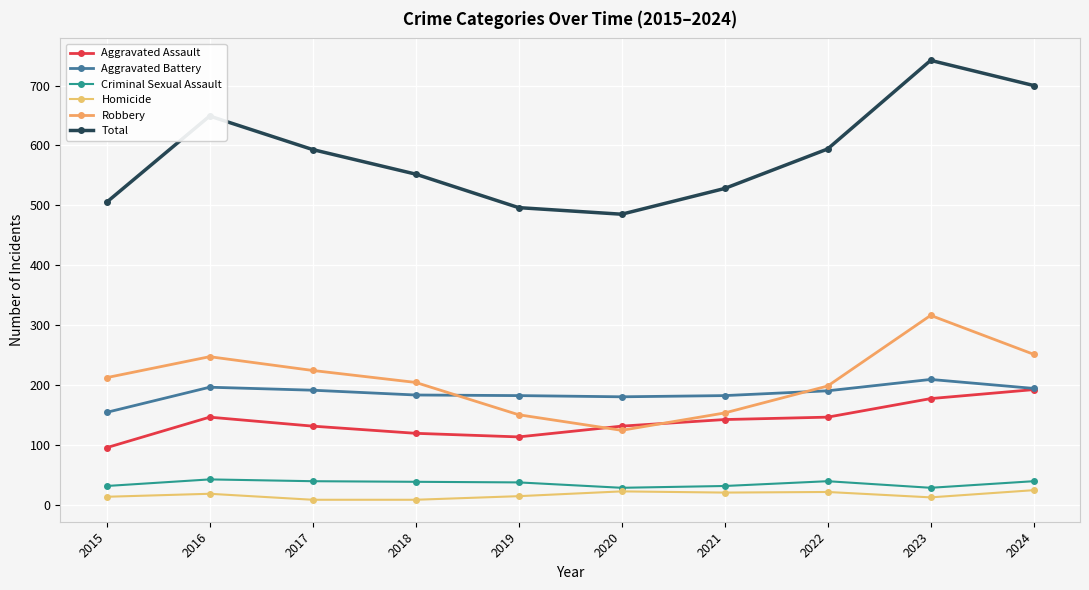

How many lines are shown in the chart?

6